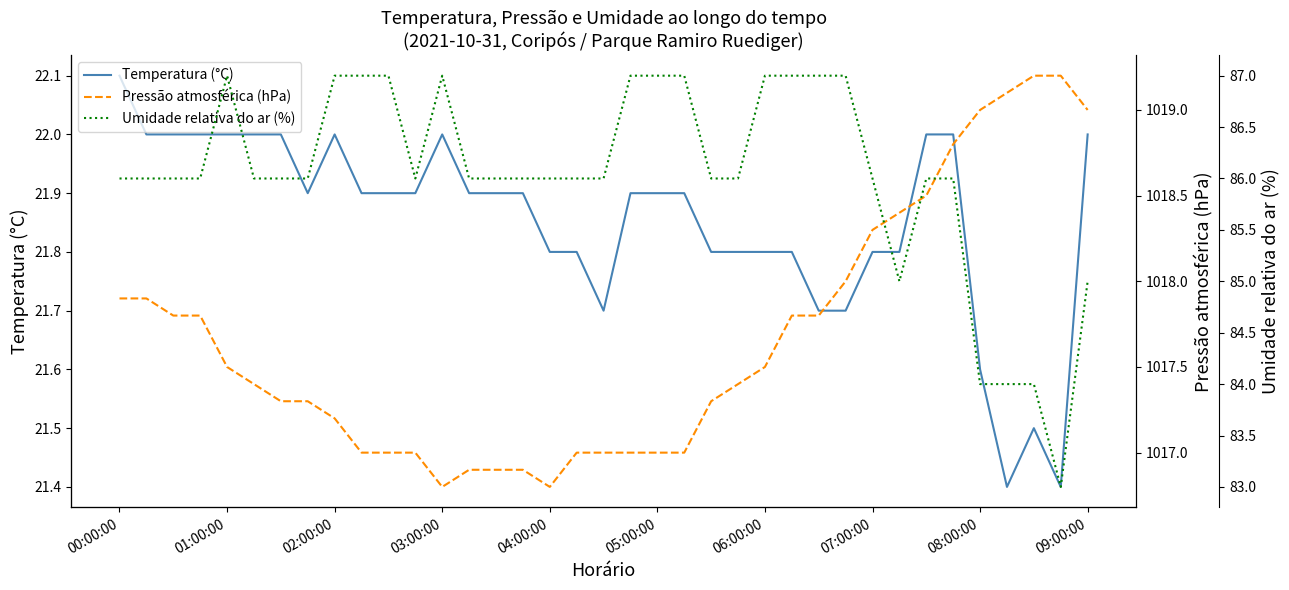

What is the maximum value for Temperatura (°C)?

22.1